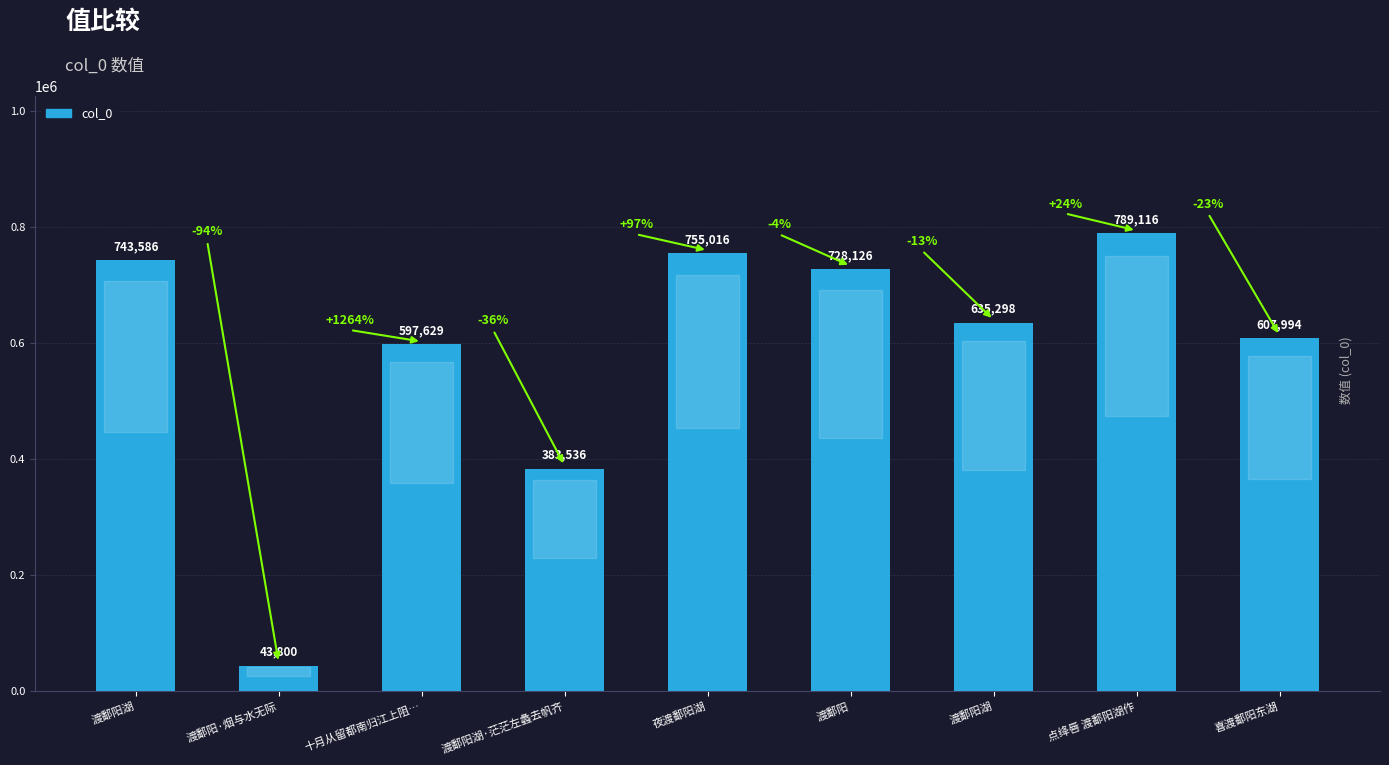

What is the average value?

587122